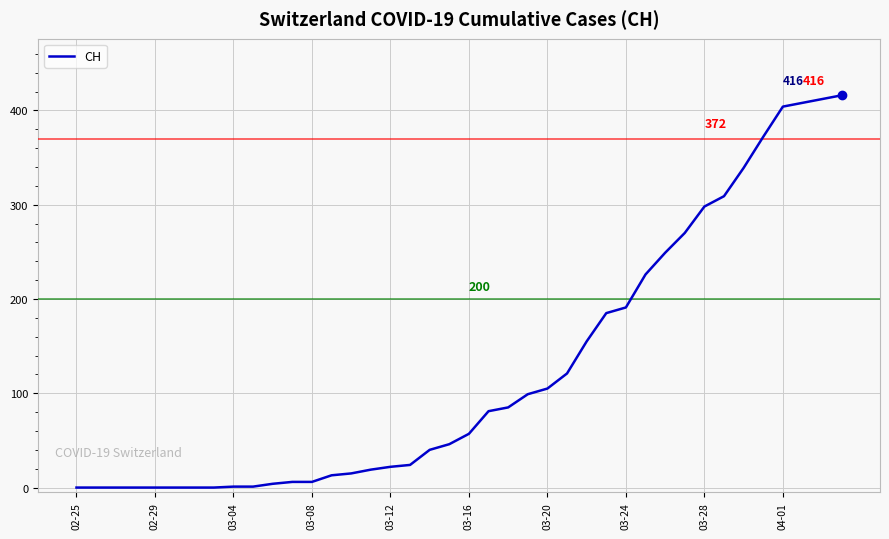

How many lines are shown in the chart?

1